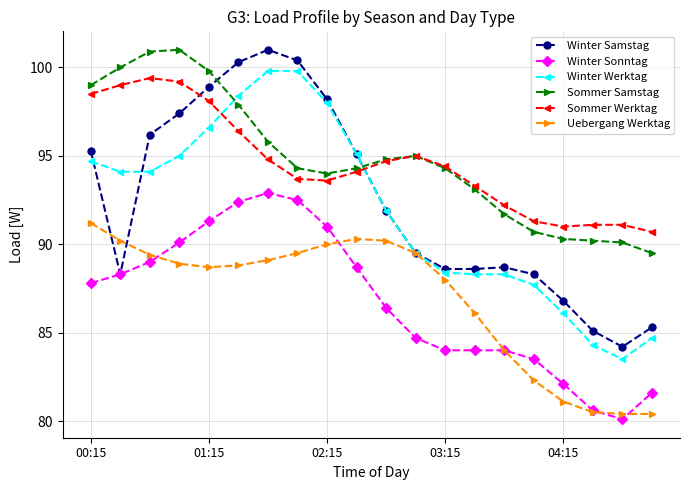

What is the minimum value shown in the chart?

80.1